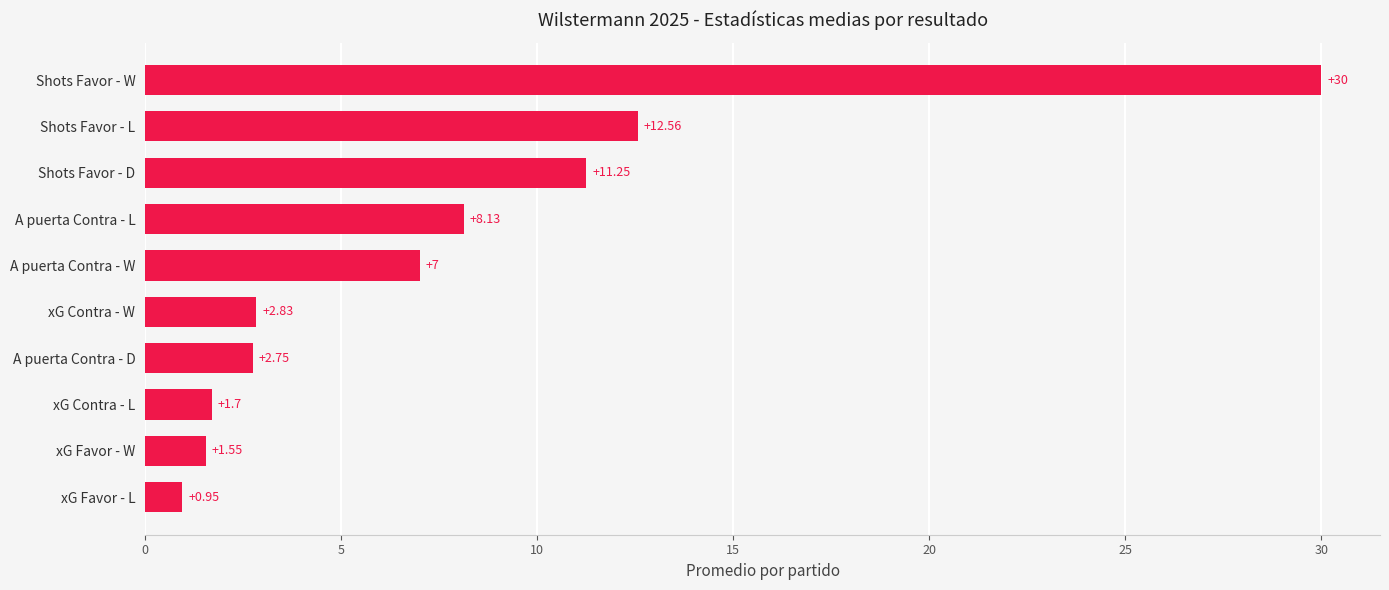

What is the label of the 2nd bar from the bottom?

xG Favor - W